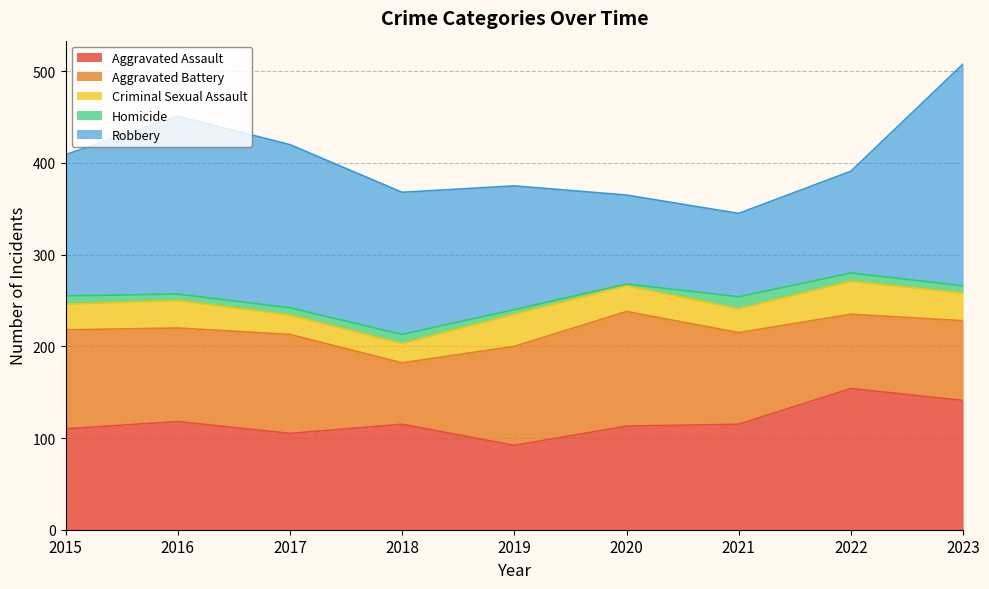

How many times do Aggravated Assault and Aggravated Battery cross each other?

4